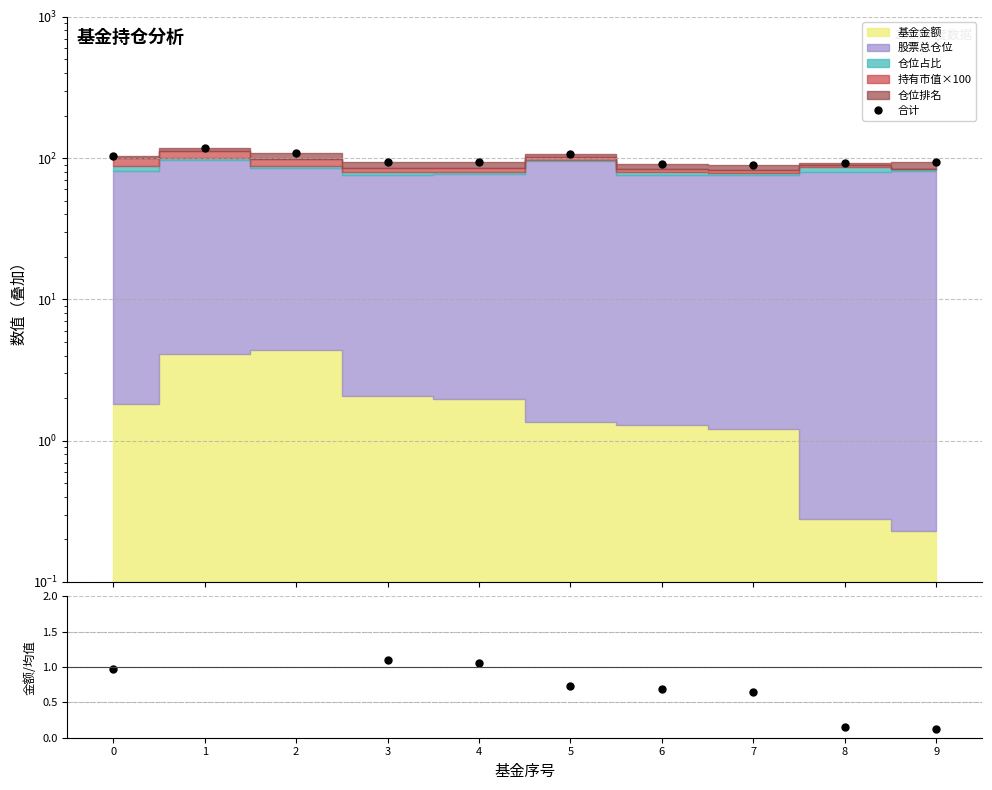

What is the value of the 合计 point at the 4th from the left?

93.3